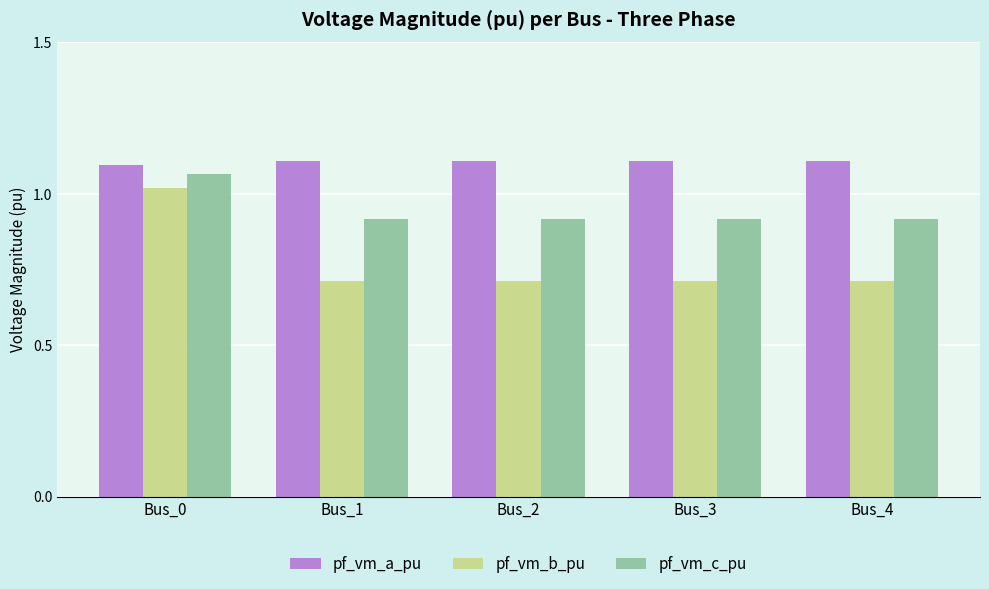

Between Bus_0 and Bus_1, which series saw the biggest shift?

pf_vm_b_pu